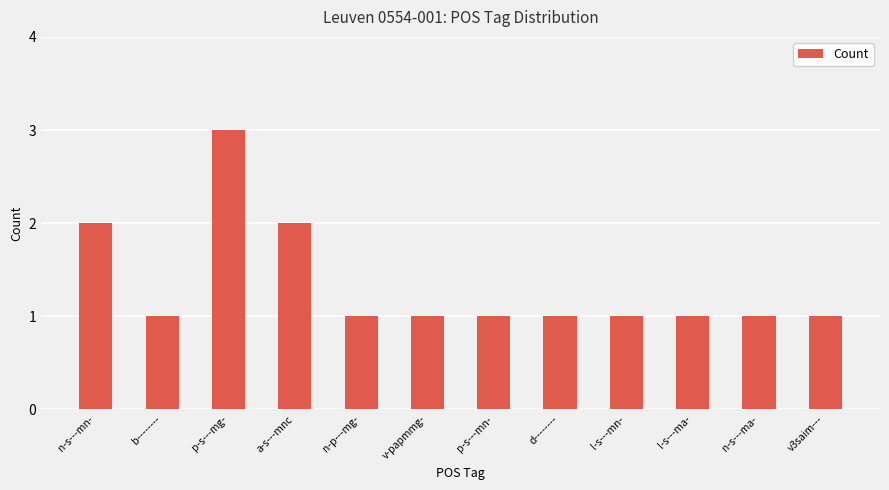

How many values are between 1 and 2?

11